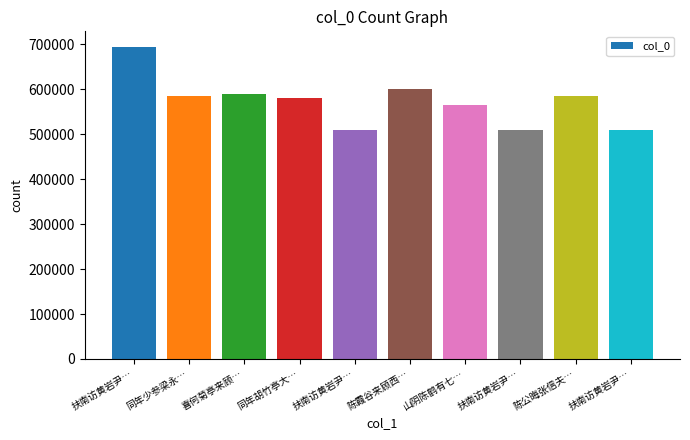

Reading right to left, what are all the values shown in this chart?

扶南访黄岩尹…=509717	陈公晦张信夫…=585231	扶南访黄岩尹…=509718	山阴陈鹤有七…=566078	陈霞谷来顾西…=600913	扶南访黄岩尹…=509719	同年胡竹亭大…=581511	喜何菊亭来顾…=590860	同年少参梁永…=586125	扶南访黄岩尹…=694561